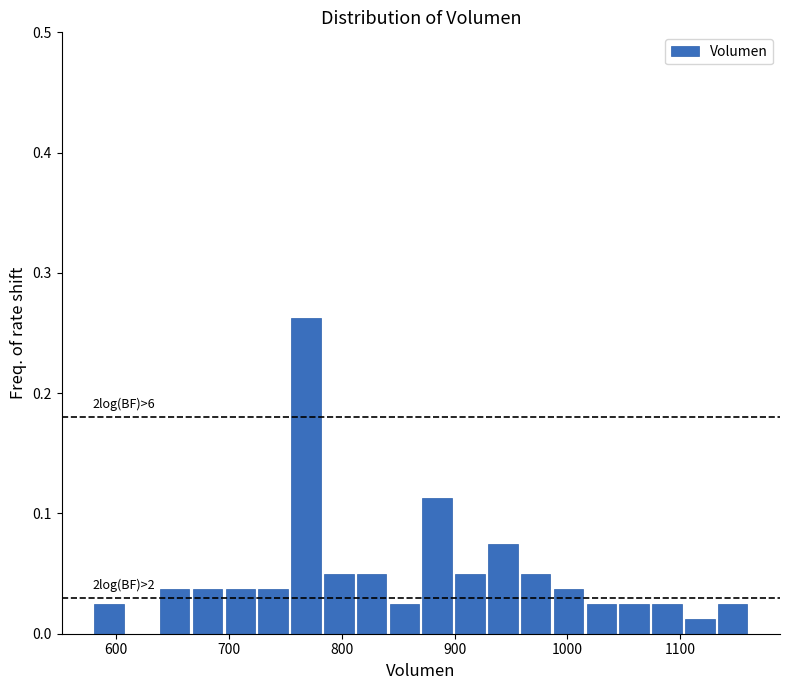

Around what value on the x-axis is the tallest bar? Give the approximate position of its centre, as read against the axis.

770